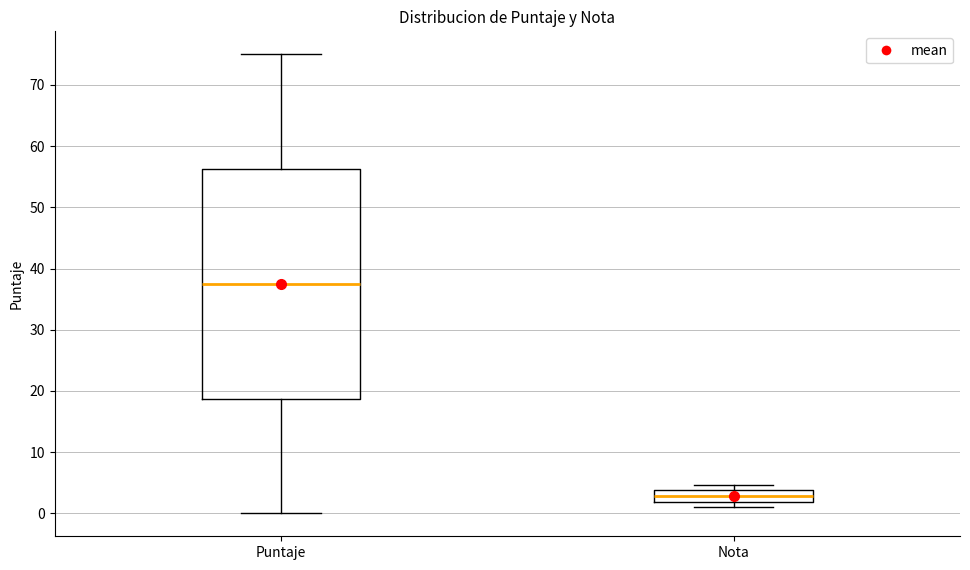

Which box is the tallest, from its lower edge to its upper edge?

Puntaje